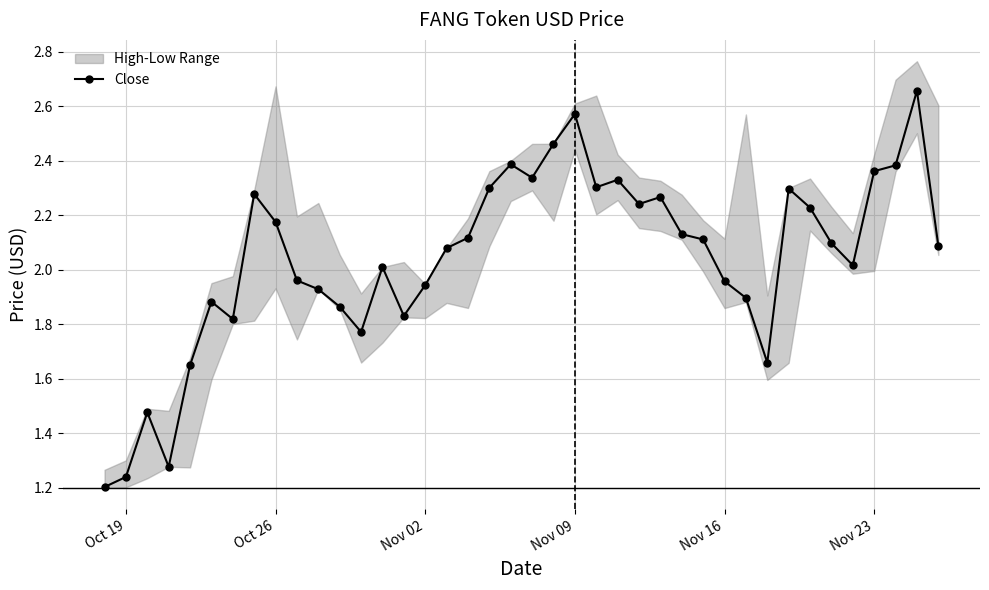

What is the maximum value shown in the chart?

2.7